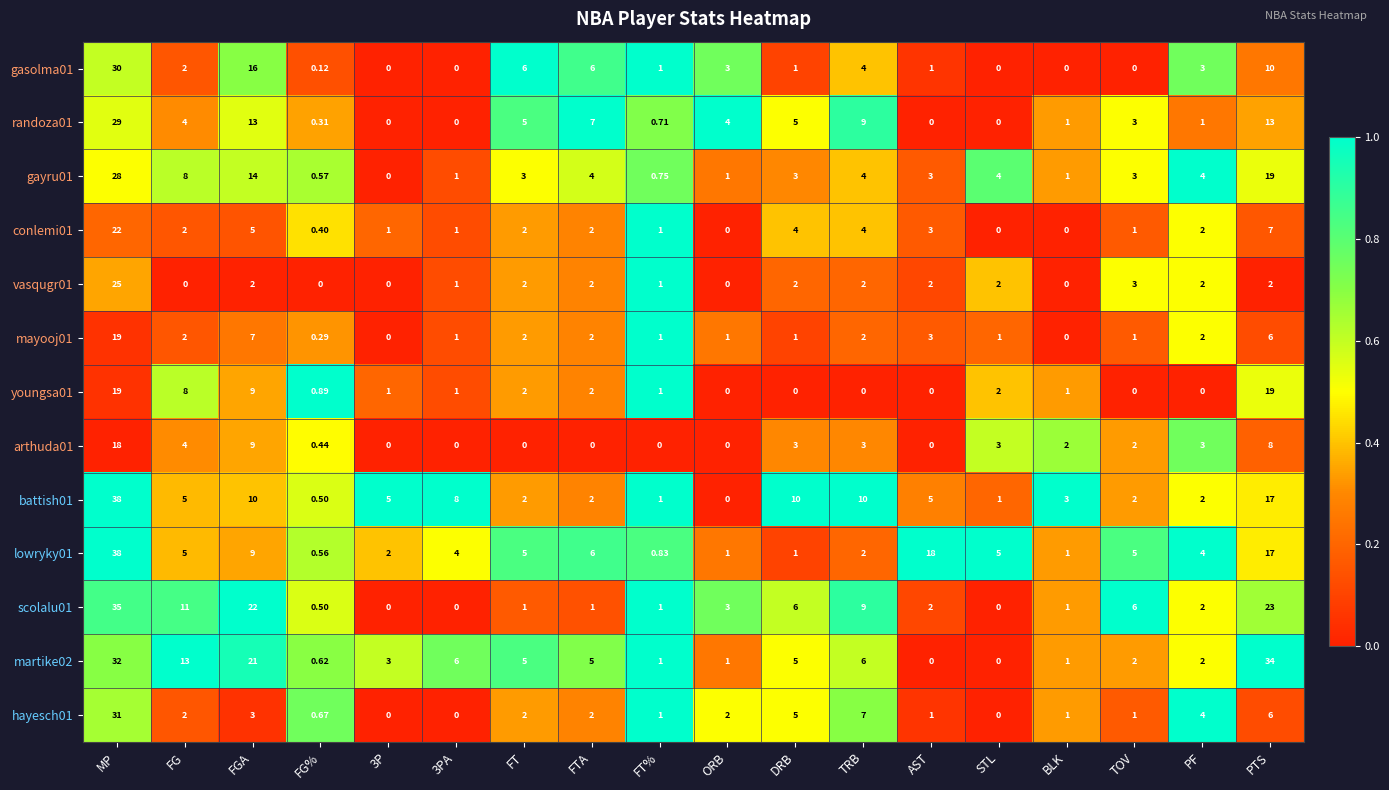

Is the value of vasqugr01 at FG greater than the value of martike02 at FT?

No